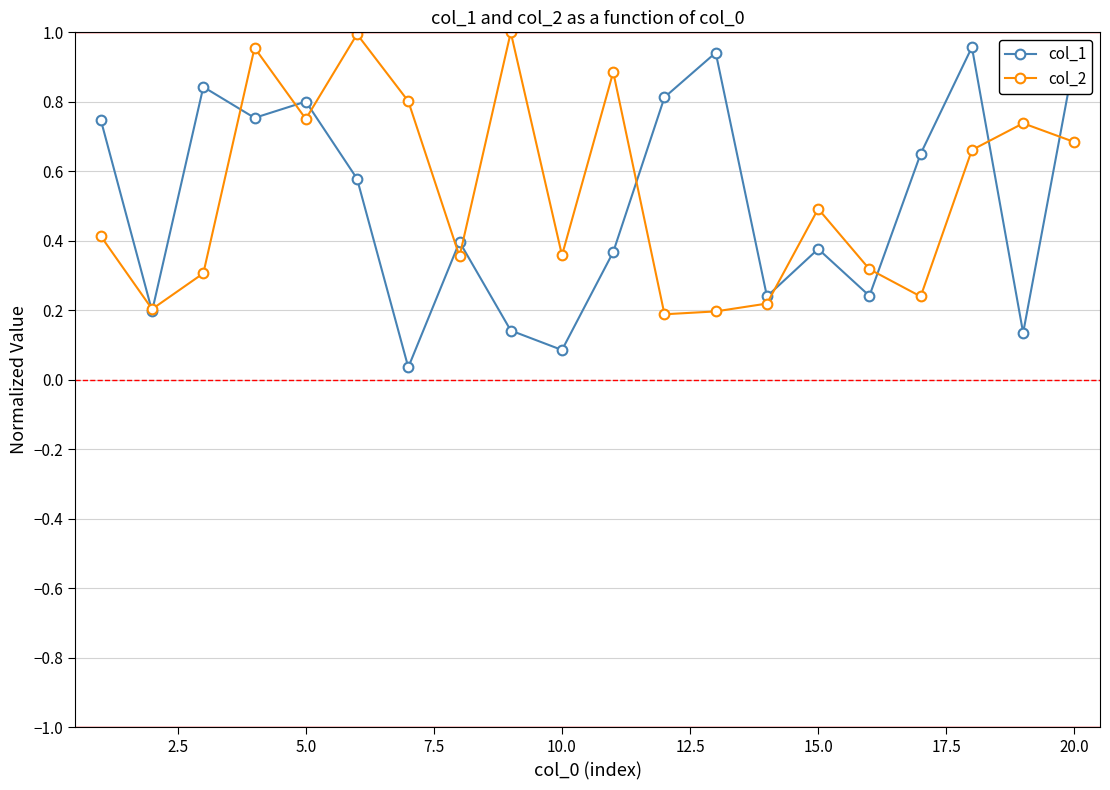

How many data points does each series have?

20